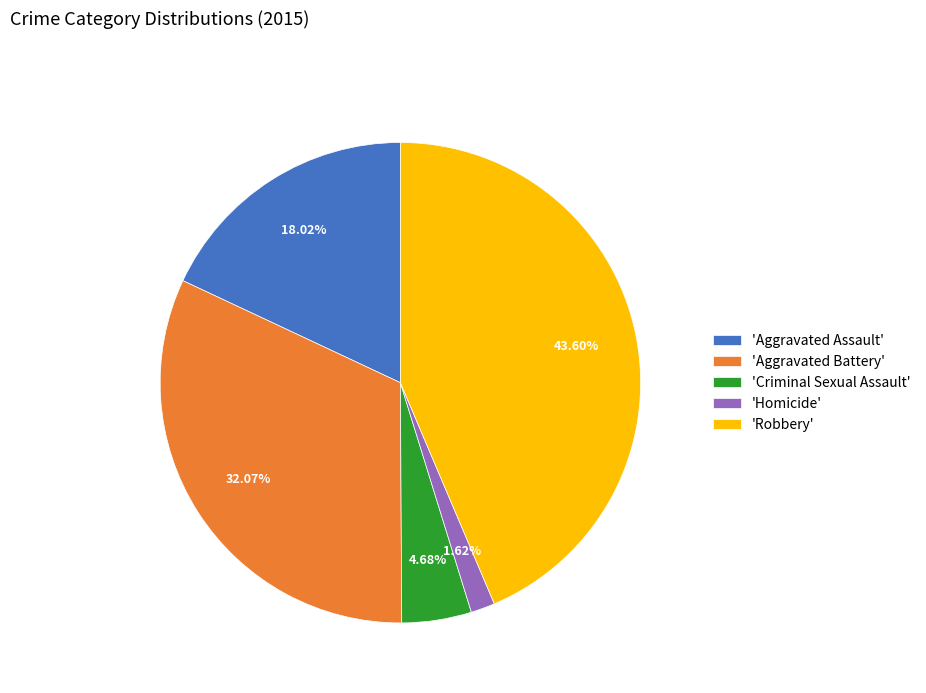

Count the number of slices in the pie.

5